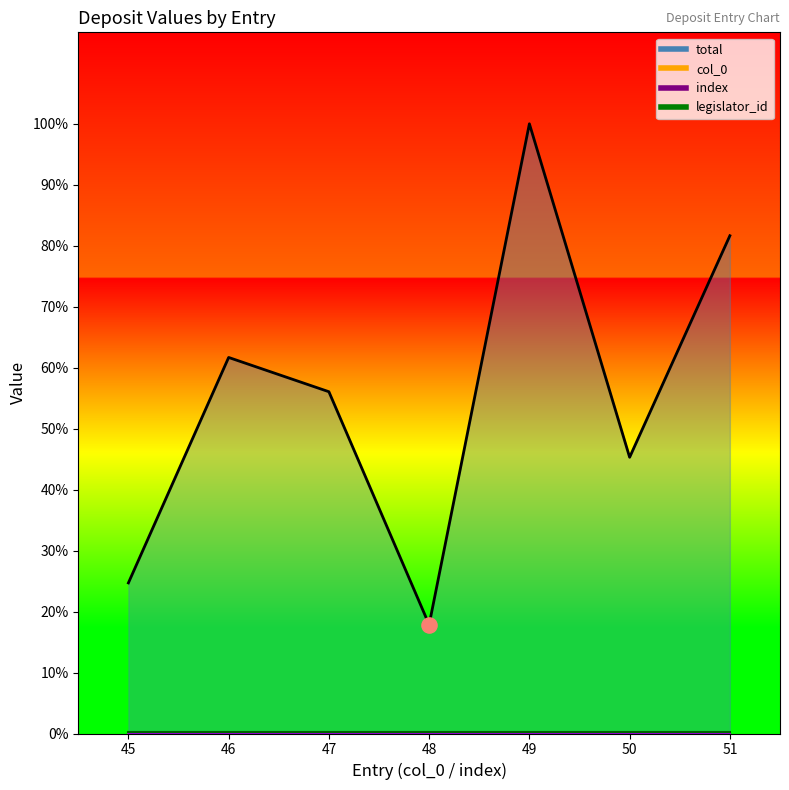

Which series contains the highest Y value?

total